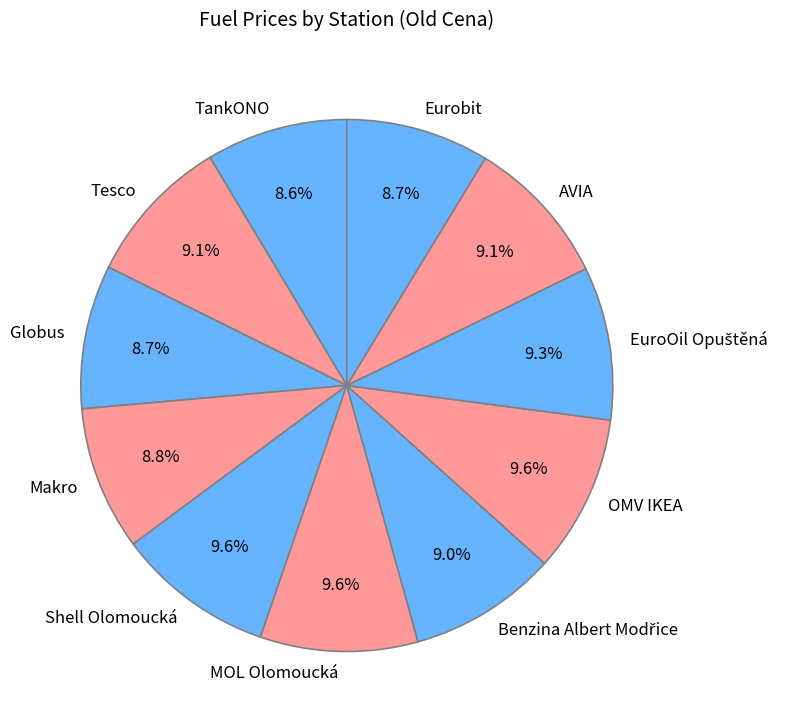

True or false: Tesco accounts for 9% of the total.

True